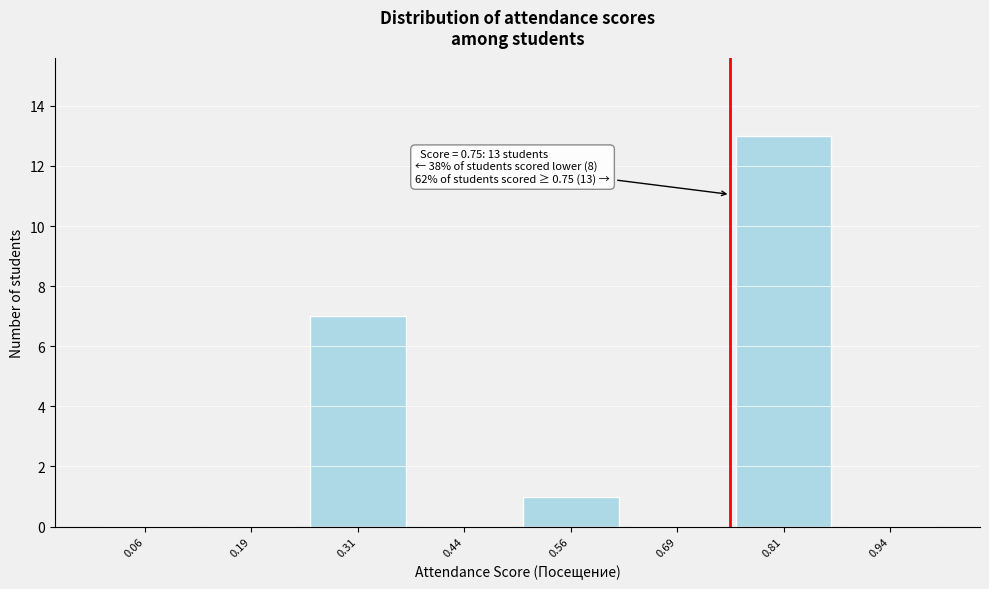

Which range on the x-axis has the tallest bar?

0.750 to 0.875